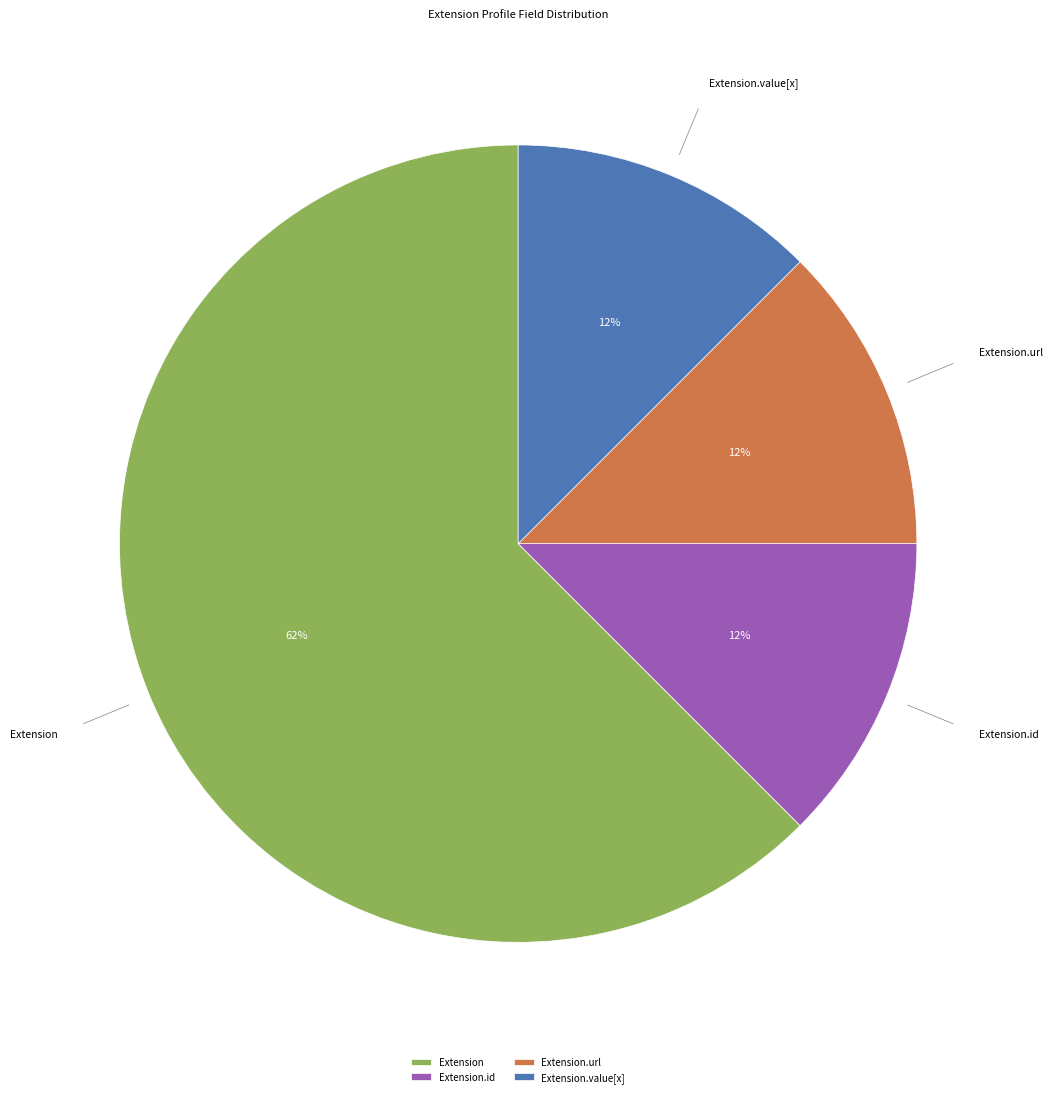

To the nearest percent, what is the average slice percentage?

25%